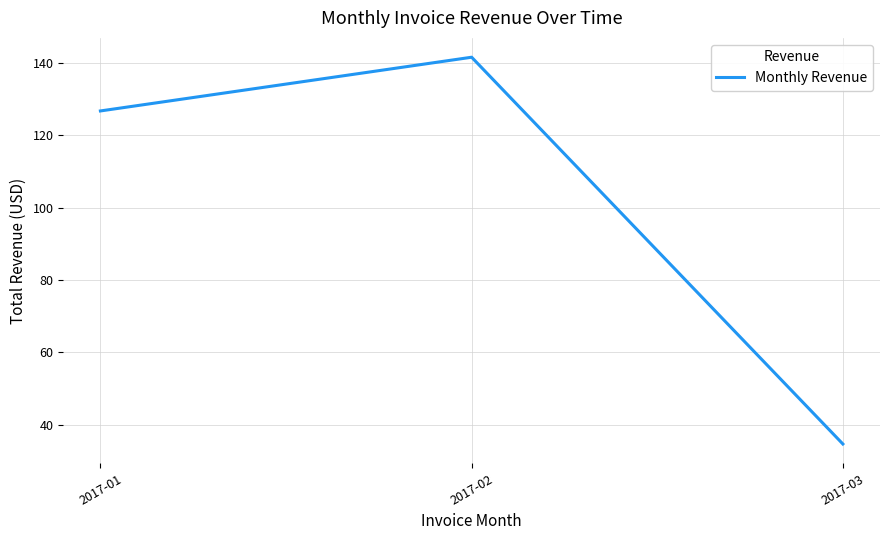

How many lines are shown in the chart?

1